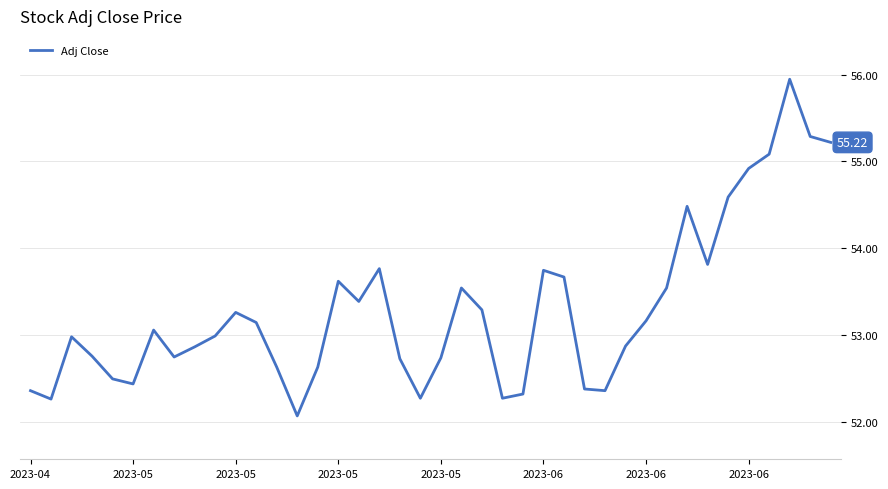

What is the difference between the maximum and minimum values?

3.9